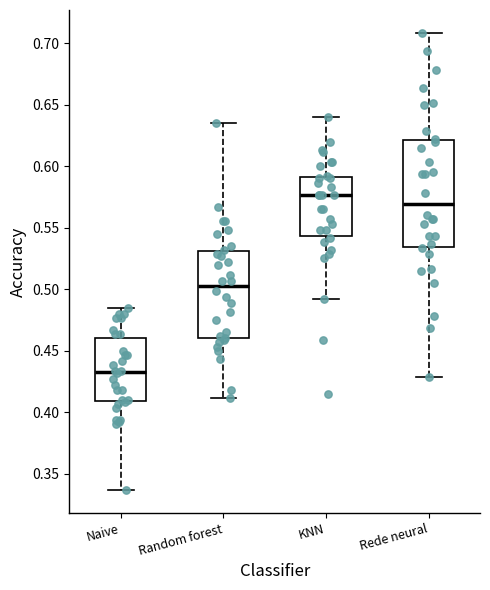

Which box is the tallest, from its lower edge to its upper edge?

Rede neural